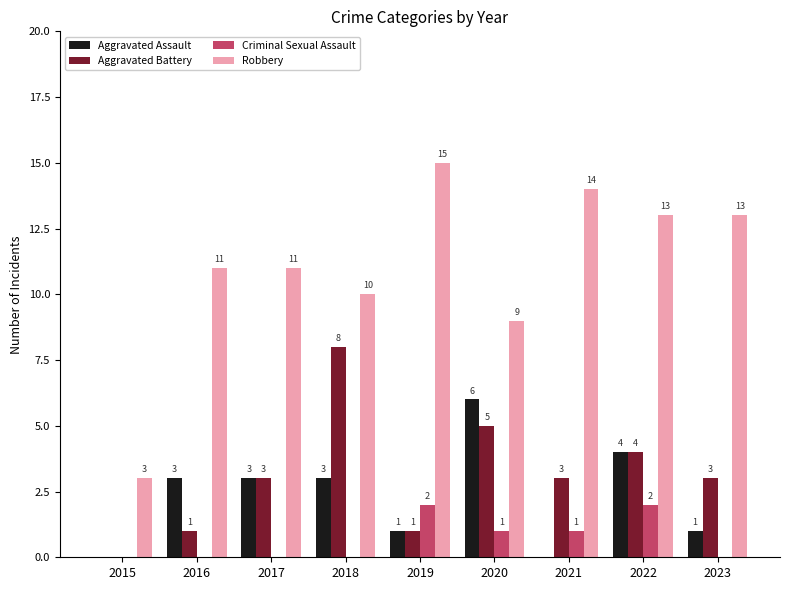

Is it true that Criminal Sexual Assault equals -1 at 2016?

False